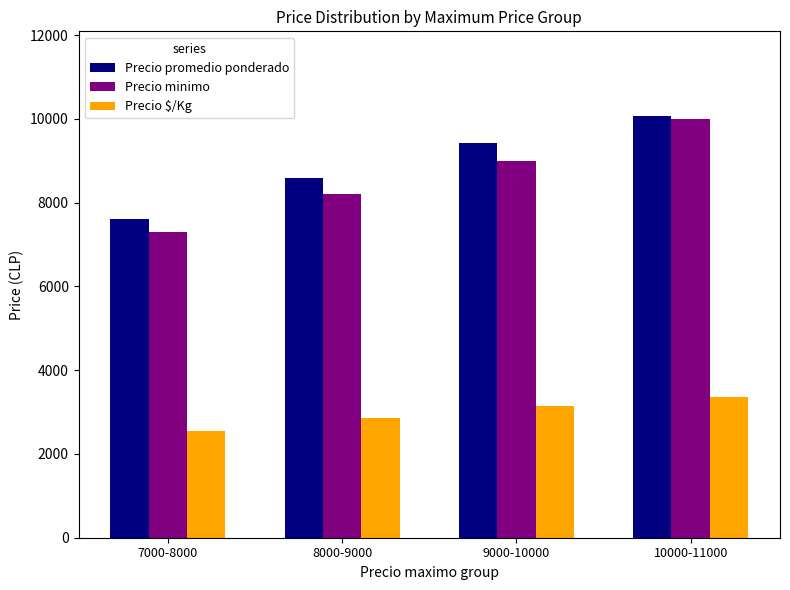

How many bars are there in each group?

3